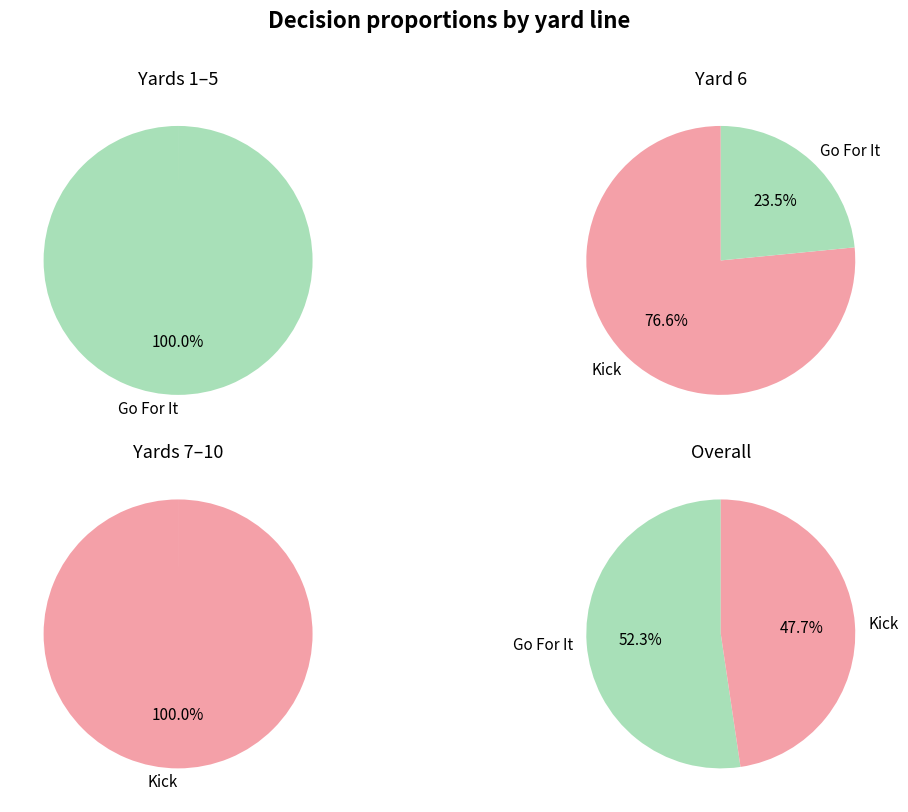

True or false: 6 accounts for 4% of the total.

True